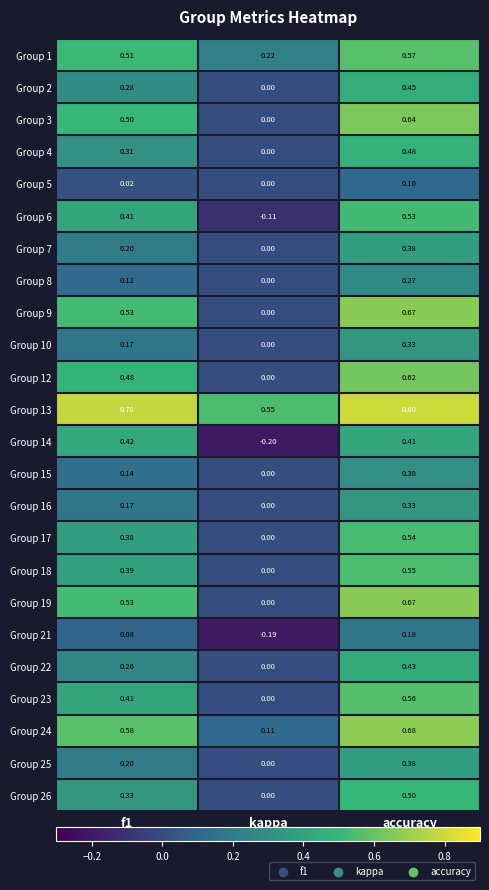

At which label is Group 3 closest to 0?

kappa